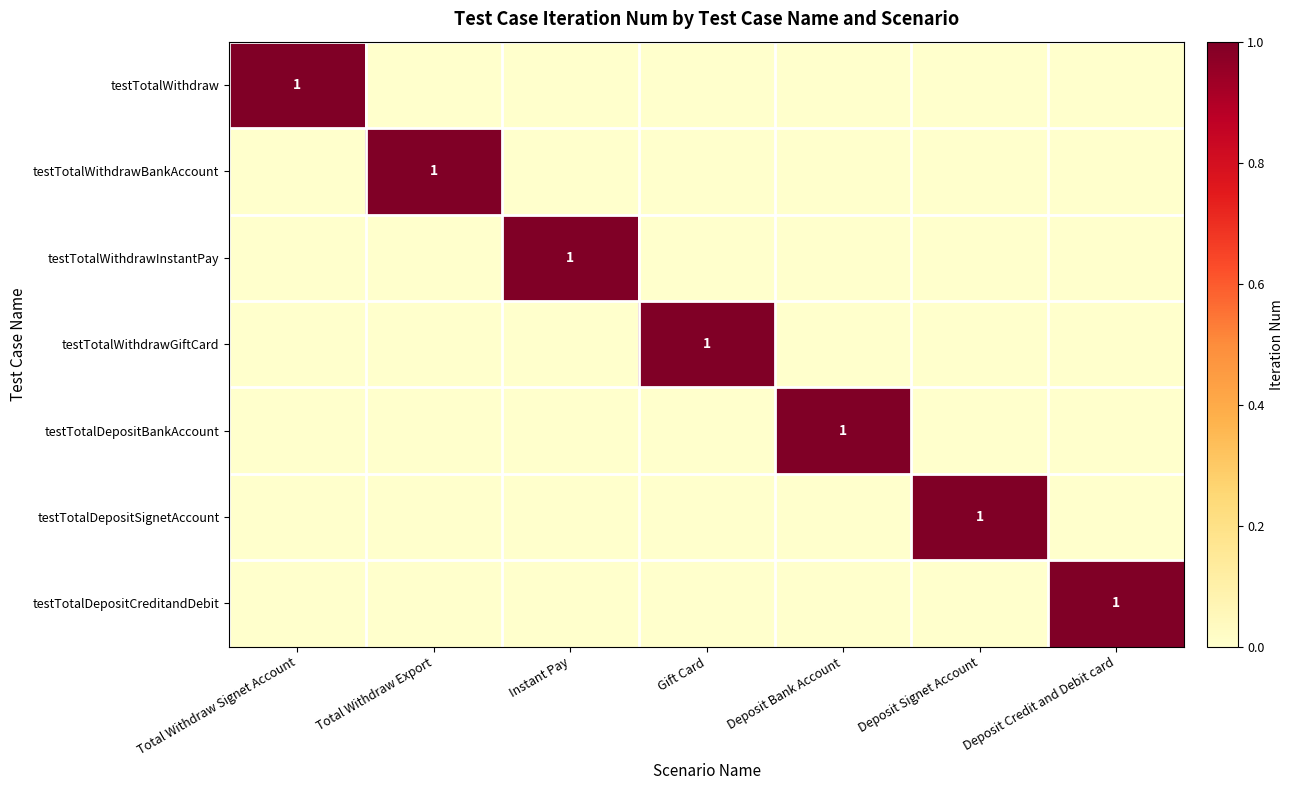

The value of testTotalDepositCreditandDebit at Deposit Credit and Debit card is 2. True or false?

False